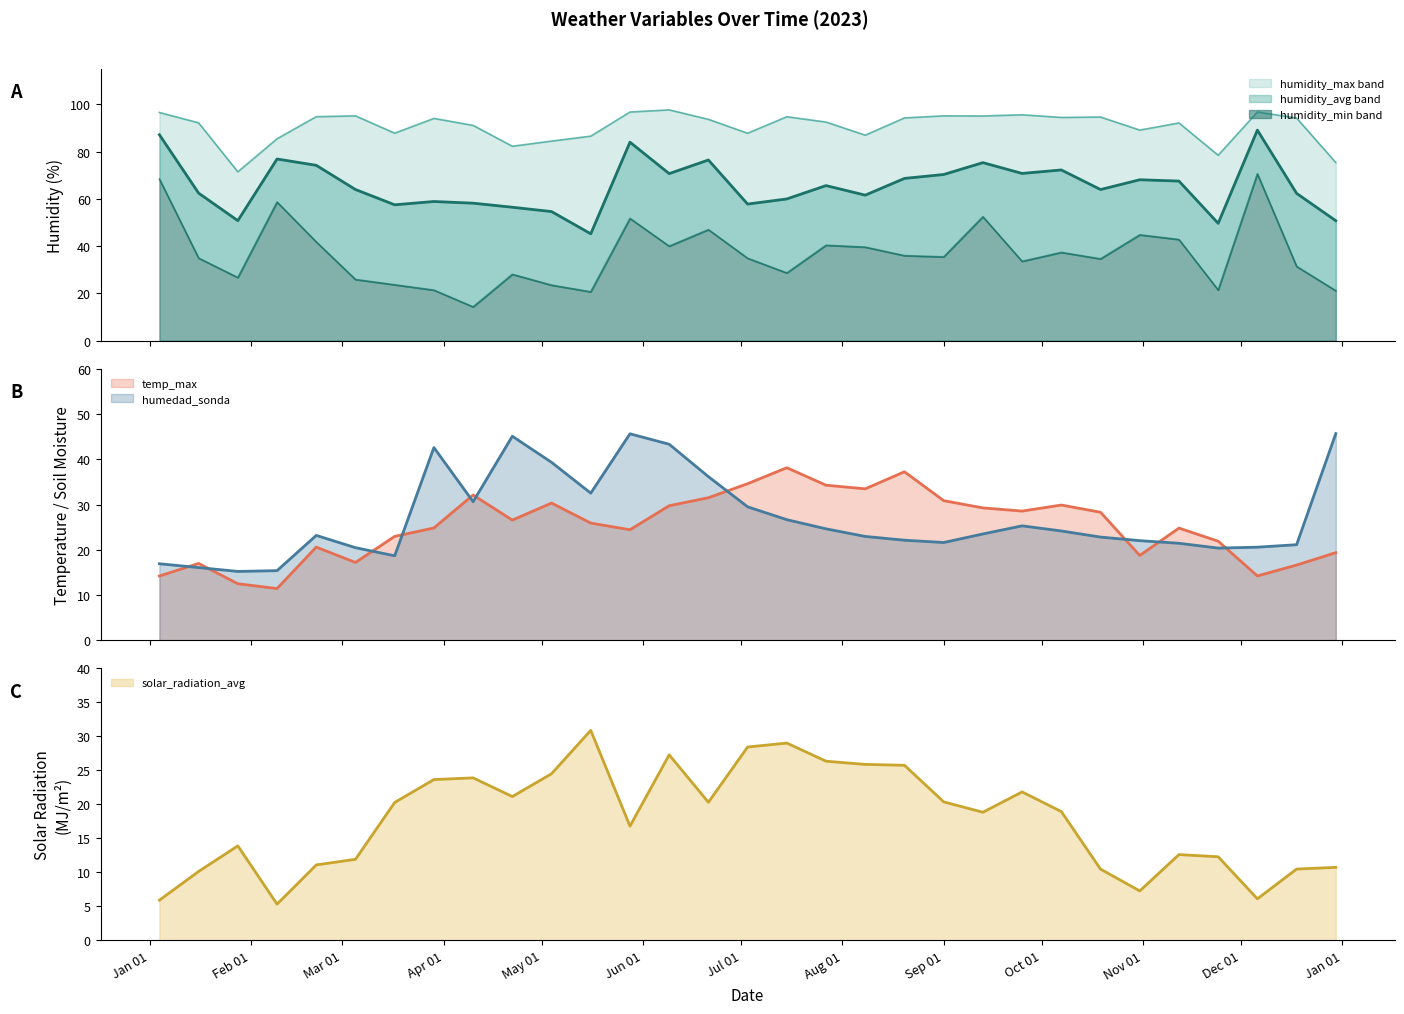

What is the total value across all series at 2023-03-17?

230.8